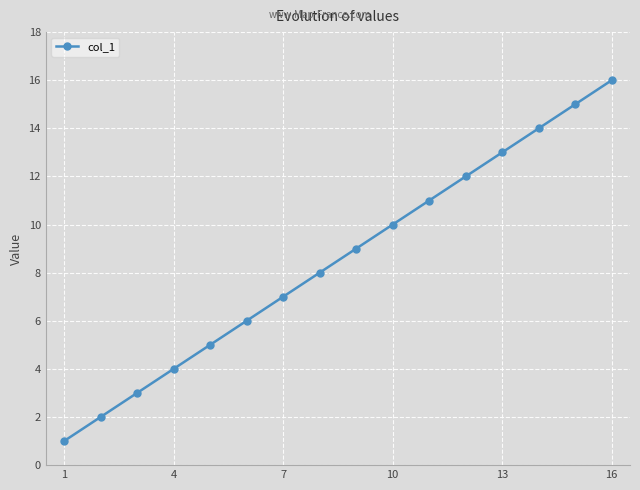

What is the sum of all values?

136